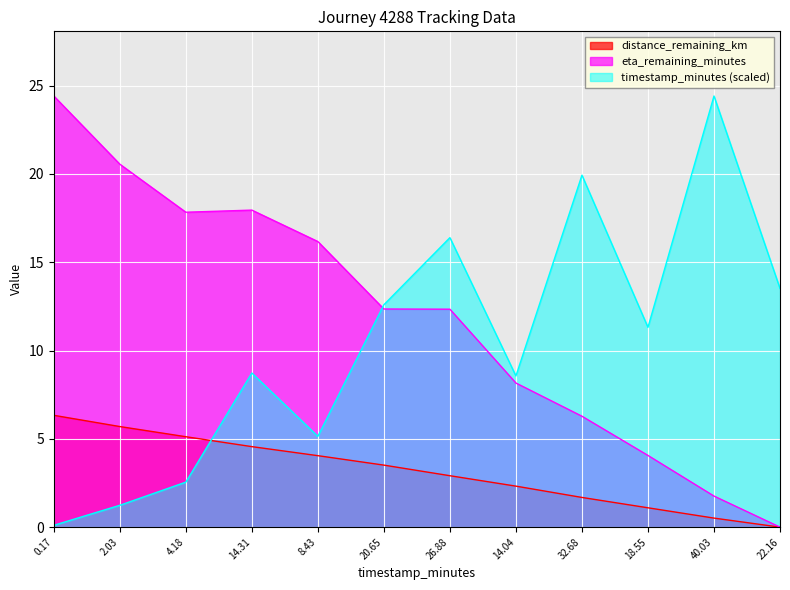

How many lines are shown in the chart?

3